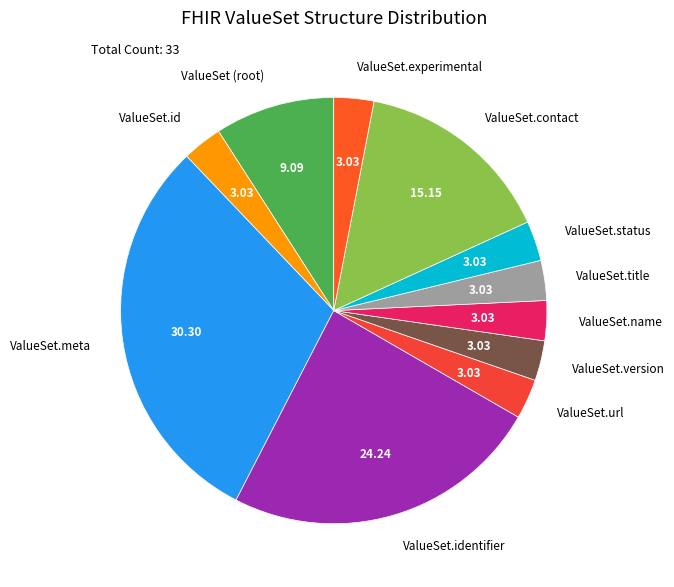

Combined, do ValueSet.name and ValueSet.status account for over 50%?

No